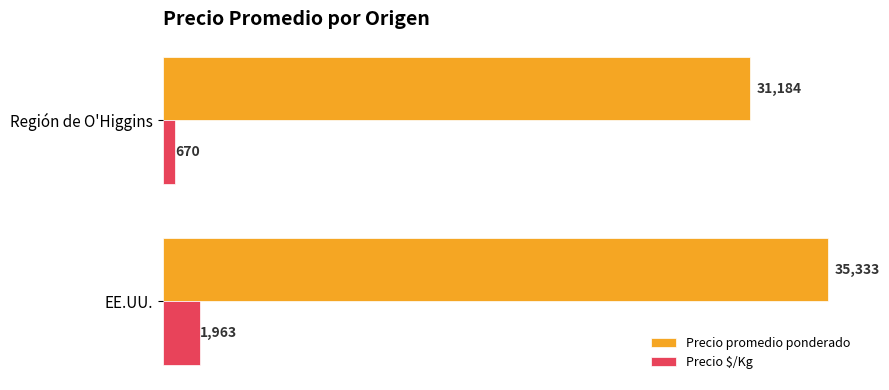

Which series has the widest spread of values?

Precio promedio ponderado